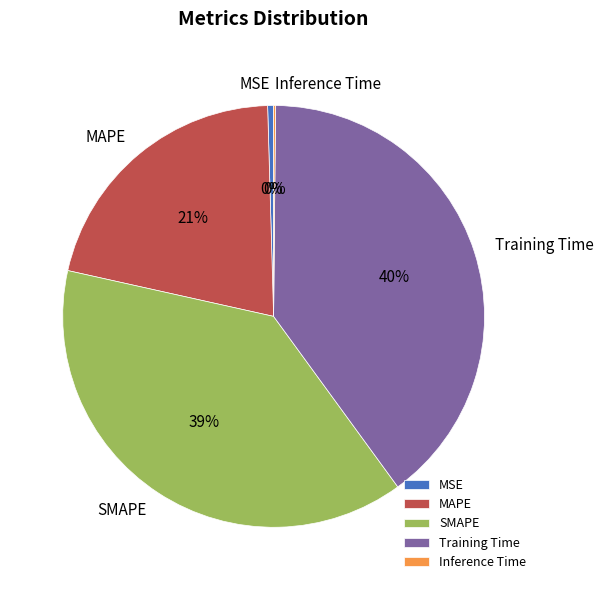

Does any single category account for the majority?

No